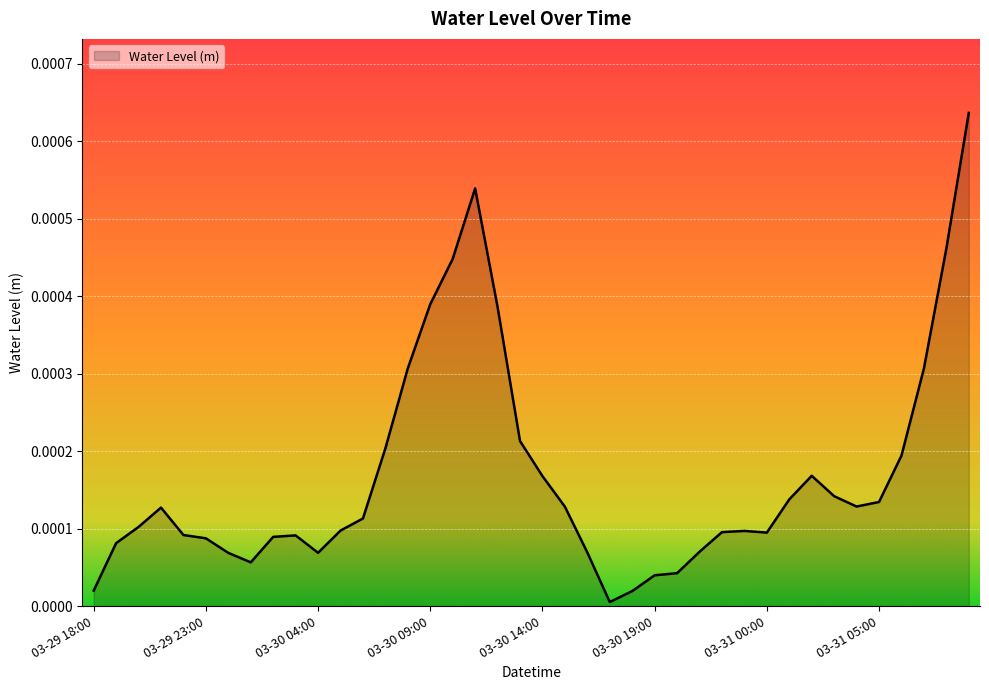

What is the label of the 12th point from the left?

03-30 05:00